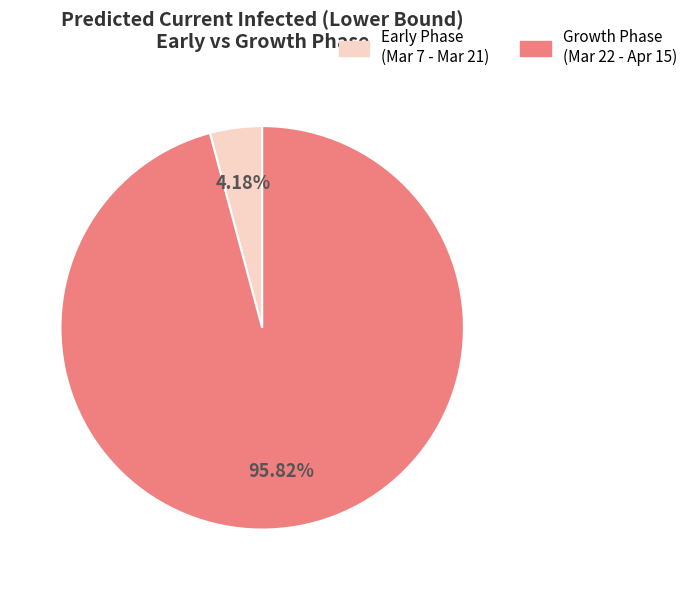

Is there a majority slice in this chart?

Yes